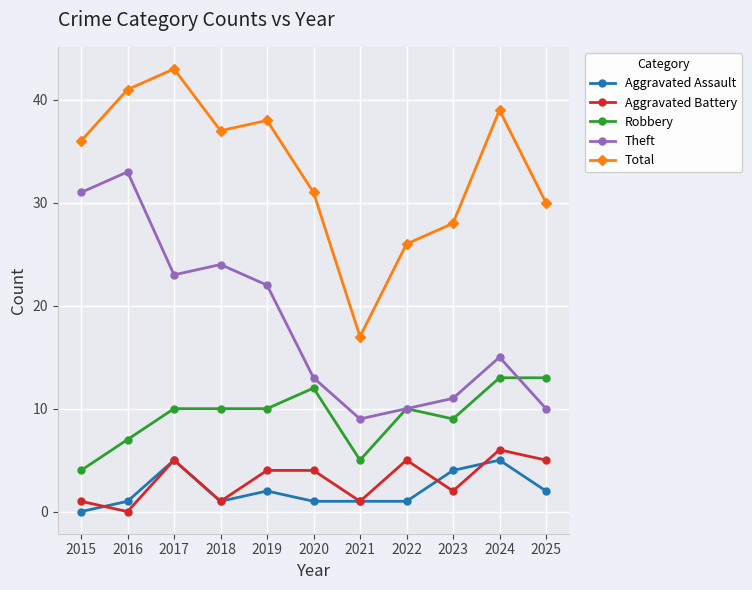

How many interior local valleys does the Aggravated Battery series have?

4